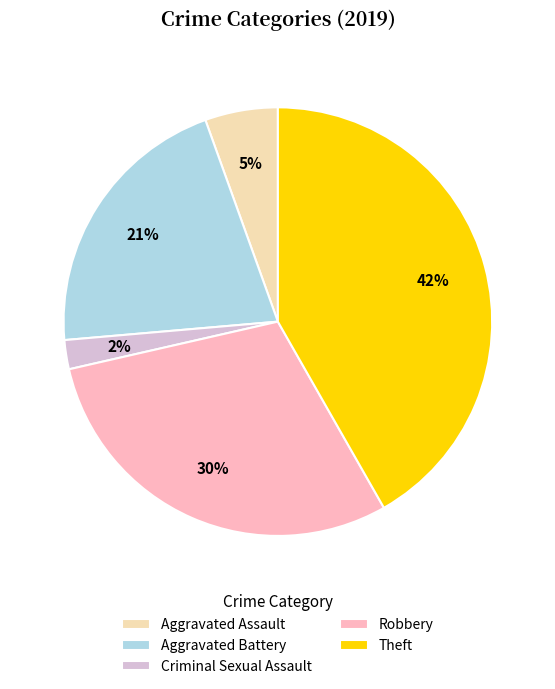

To the nearest percent, what percentage of the pie is Aggravated Assault?

5%